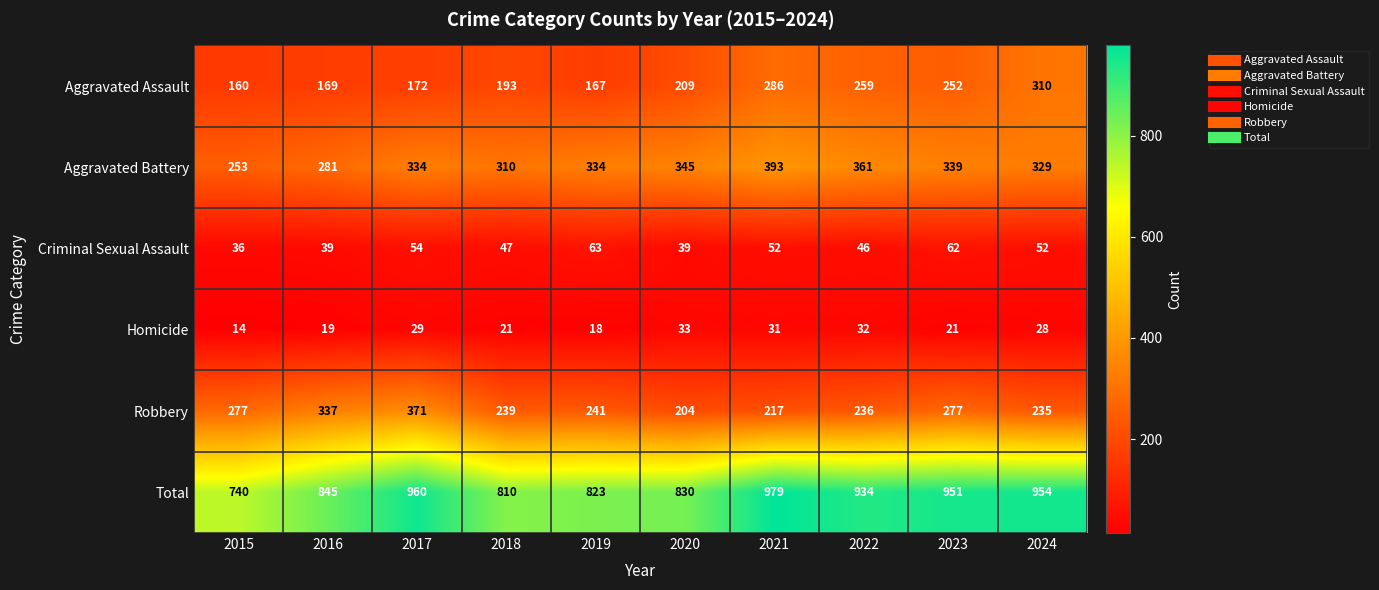

How many series are shown in this chart?

6